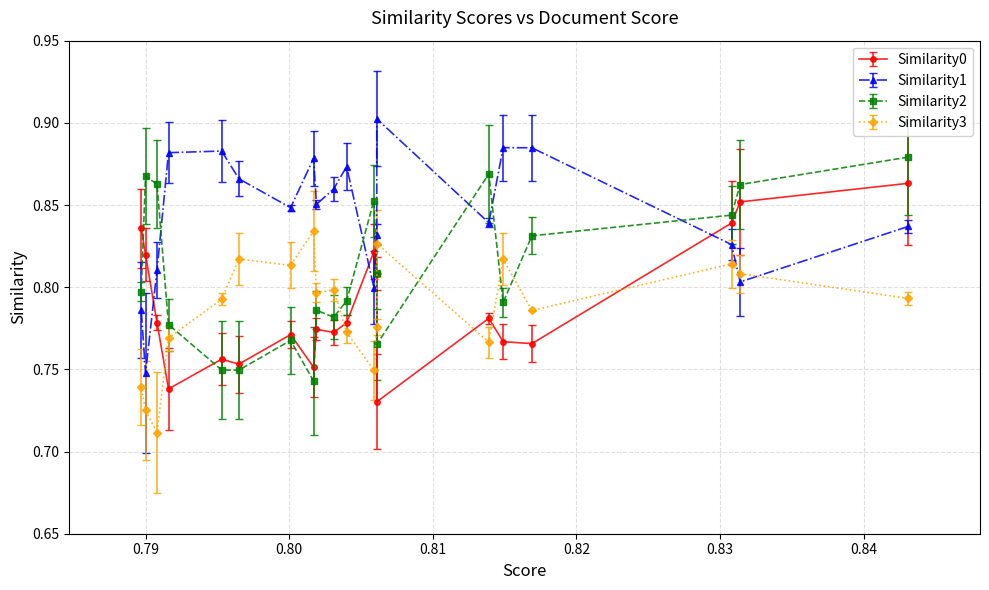

What is the average value of the Similarity1 series?

0.8